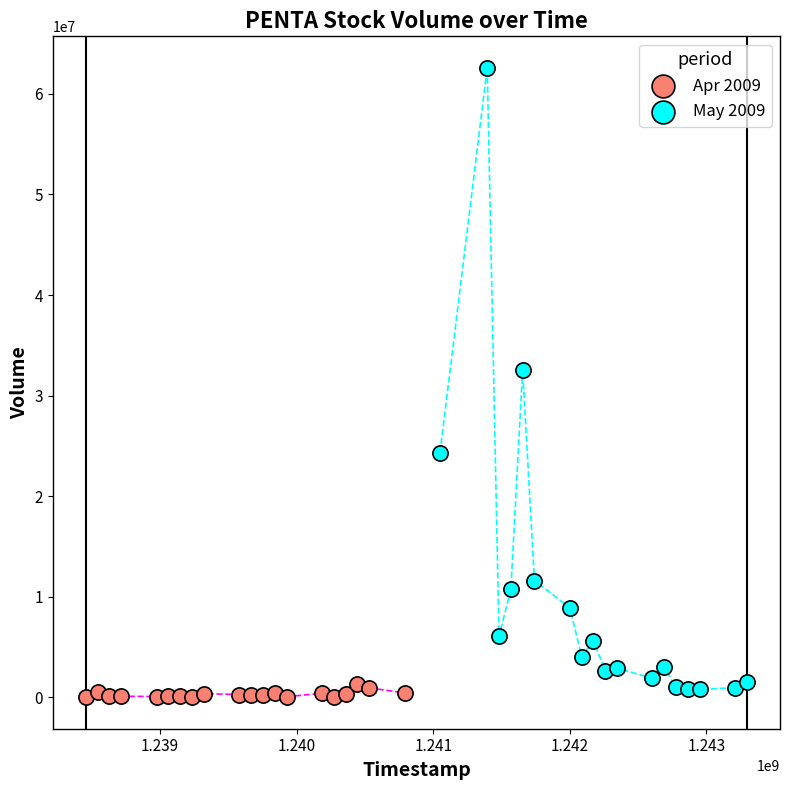

Which series has the widest spread of Y values?

May 2009